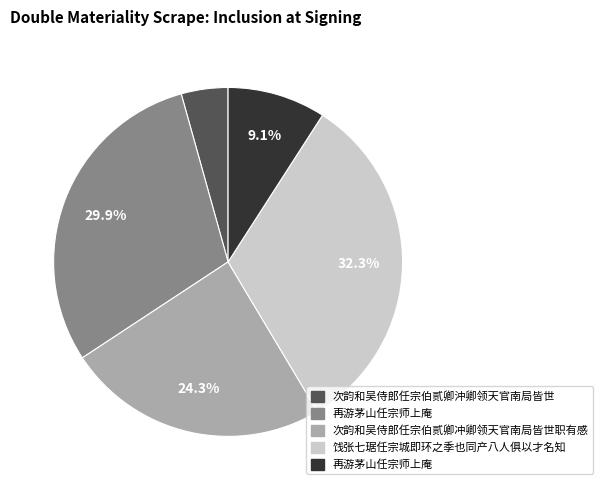

Does any single category account for the majority?

No